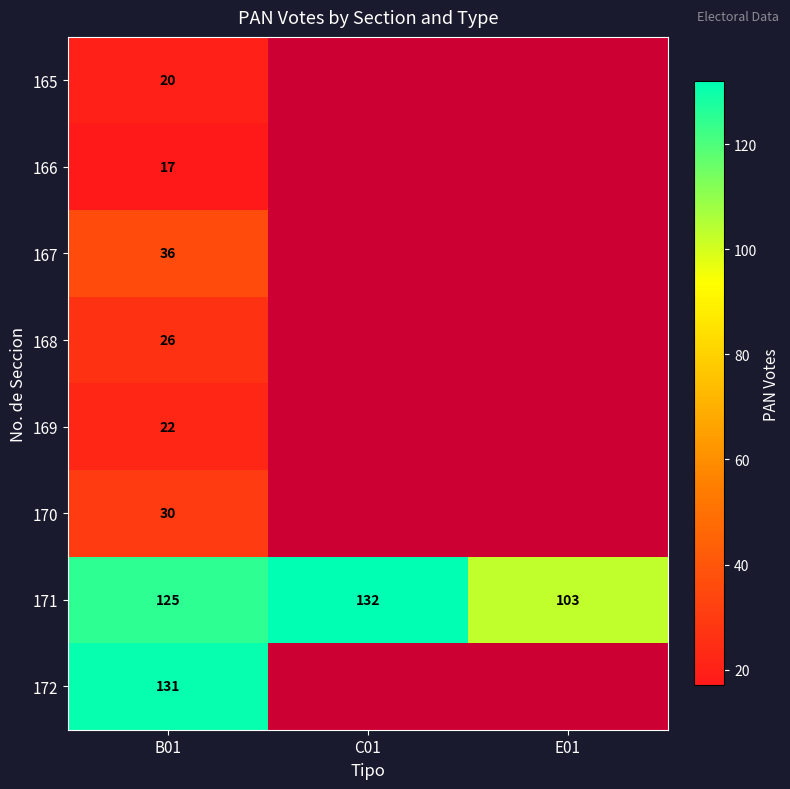

True or false: 165 has a value of 32 at B01.

False